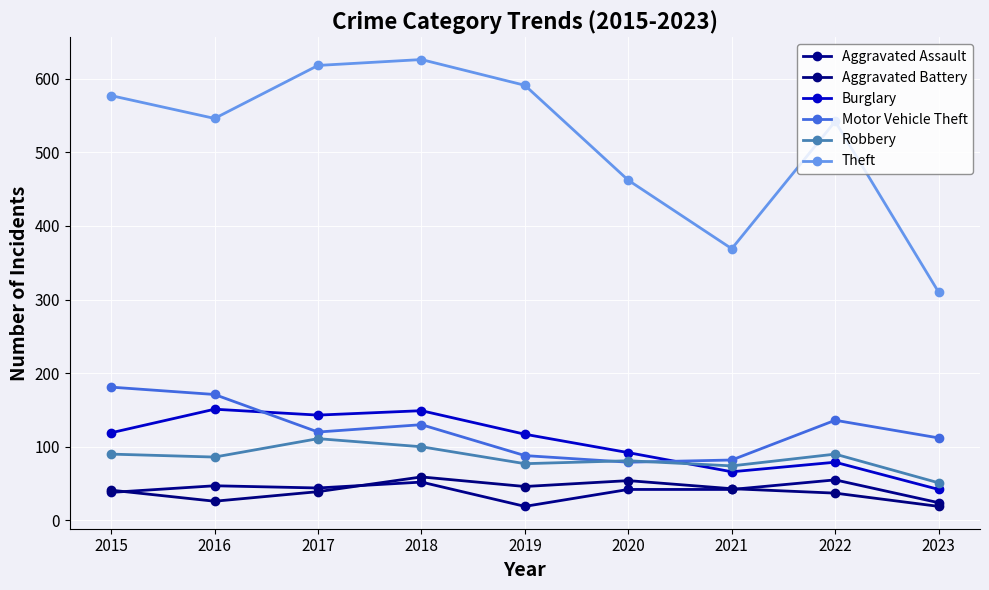

What is the sum of the Motor Vehicle Theft values at 2018 and 2020?

209